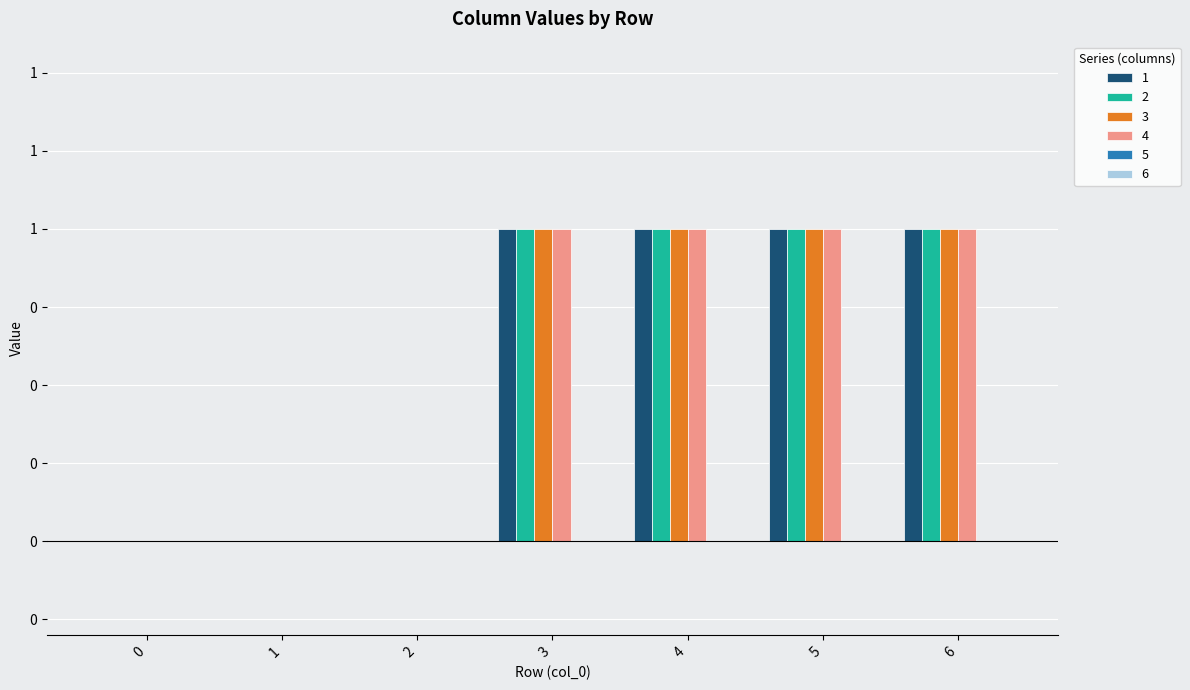

What is the difference between the 1 values at 6 and 1?

1